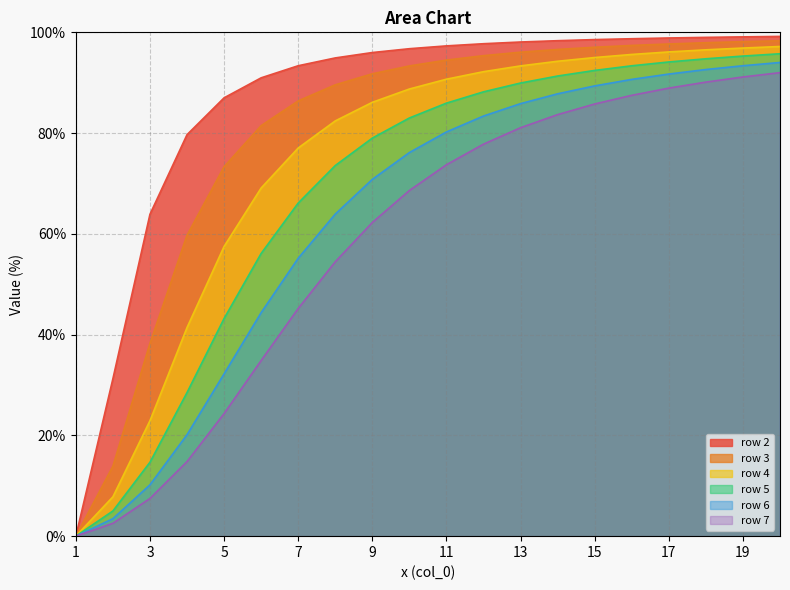

What is the value of the row 2 point at the 19th from the left?

99.1